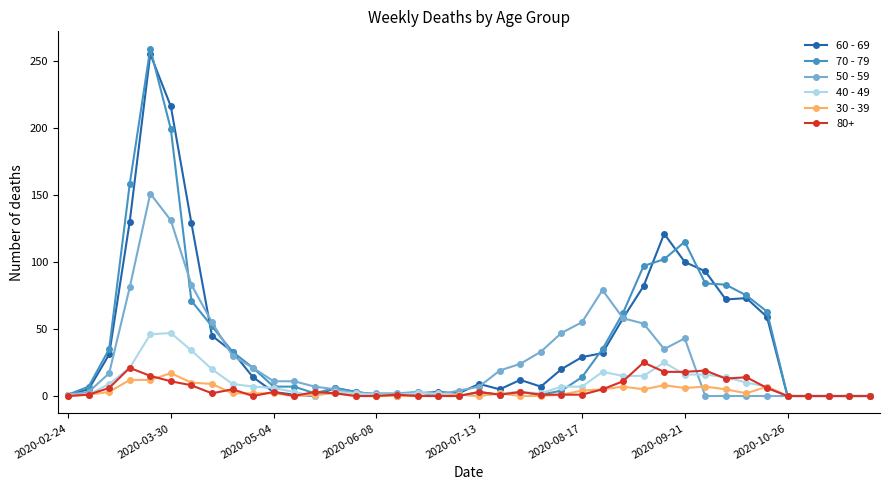

What is the sum of all 30 - 39 values?

133